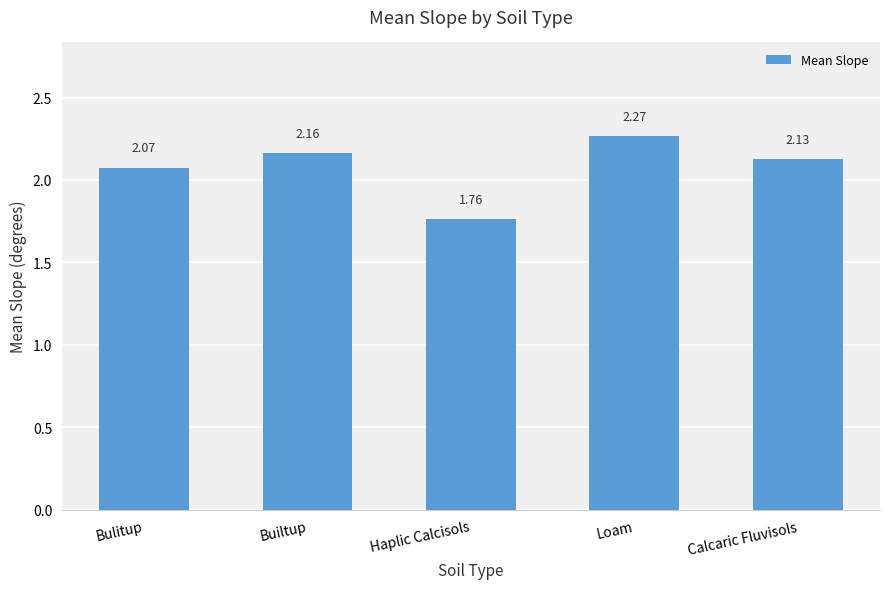

List the labels in order of value, largest first.

Loam, Builtup, Calcaric Fluvisols, Bulitup, Haplic Calcisols